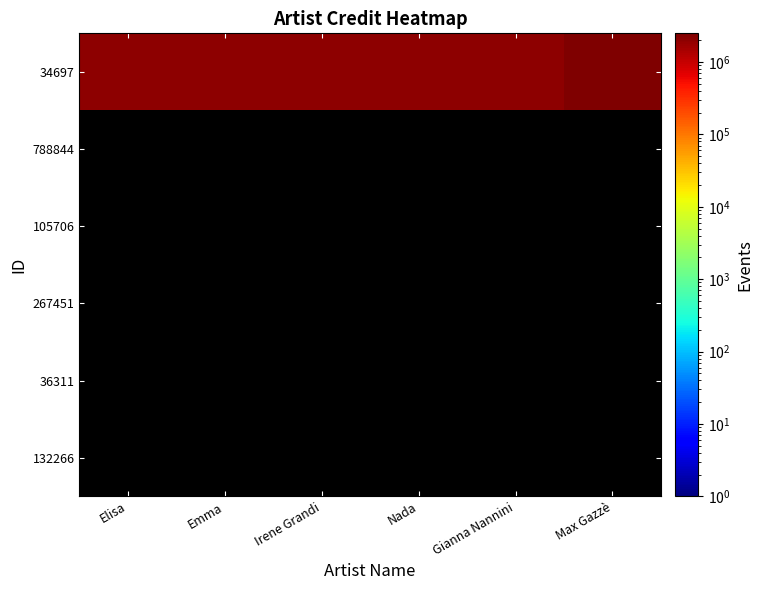

Which series changed the most between Nada and Gianna Nannini?

34697